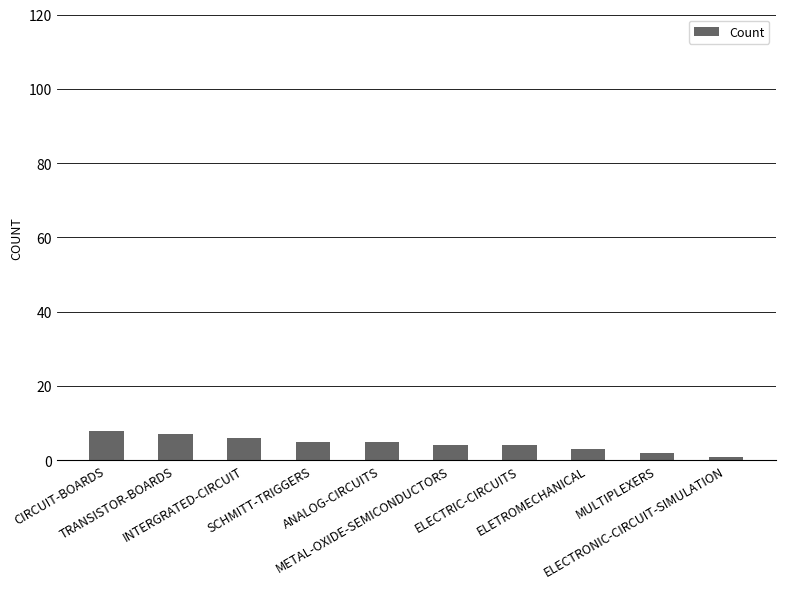

What is the difference between the second highest and minimum values?

6